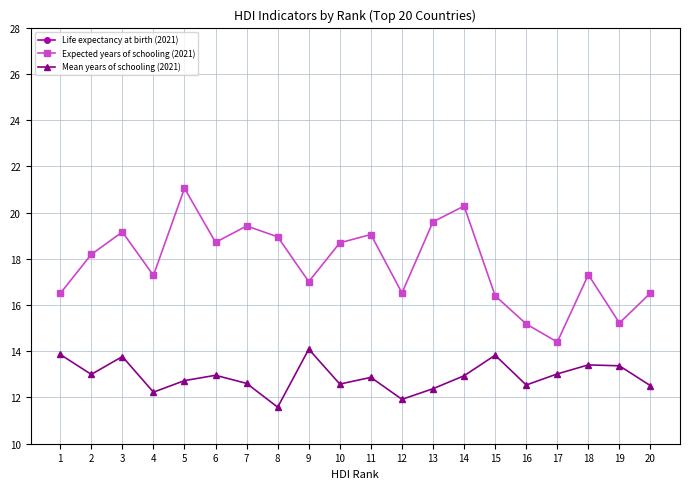

True or false: Life expectancy at birth (2021) has more than 2 interior local peaks.

True